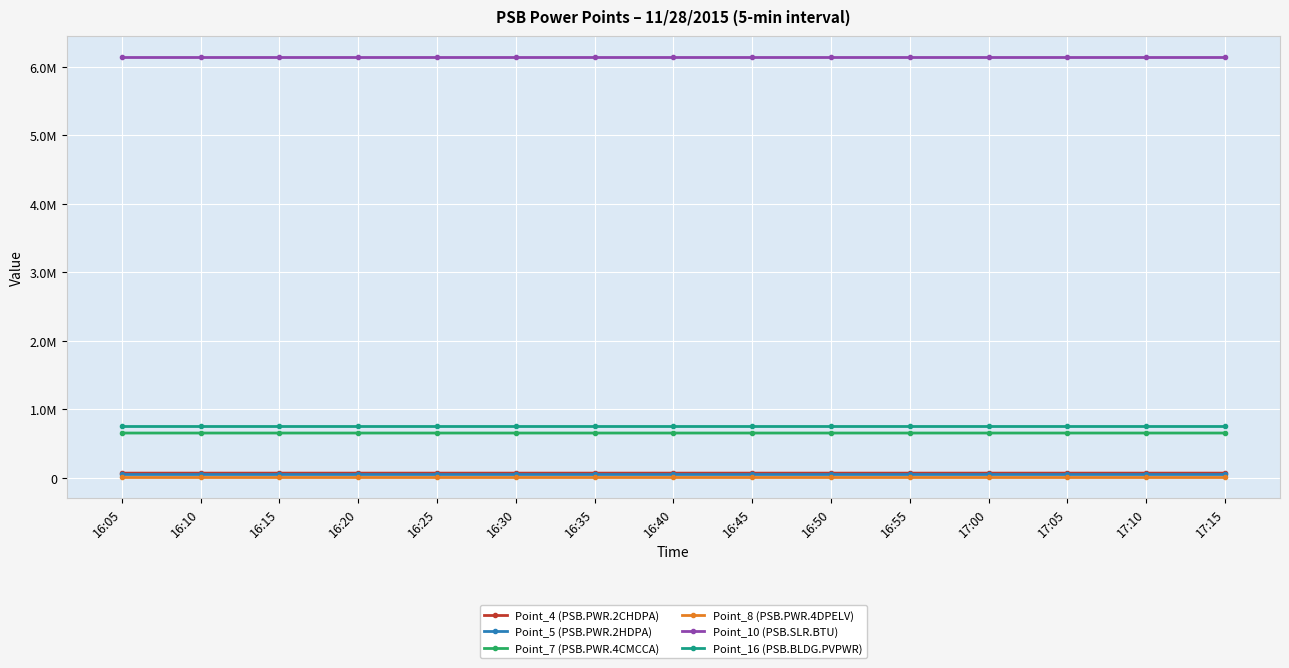

What are all the series names shown in the legend?

Point_4 (PSB.PWR.2CHDPA), Point_5 (PSB.PWR.2HDPA), Point_7 (PSB.PWR.4CMCCA), Point_8 (PSB.PWR.4DPELV), Point_10 (PSB.SLR.BTU), Point_16 (PSB.BLDG.PVPWR)